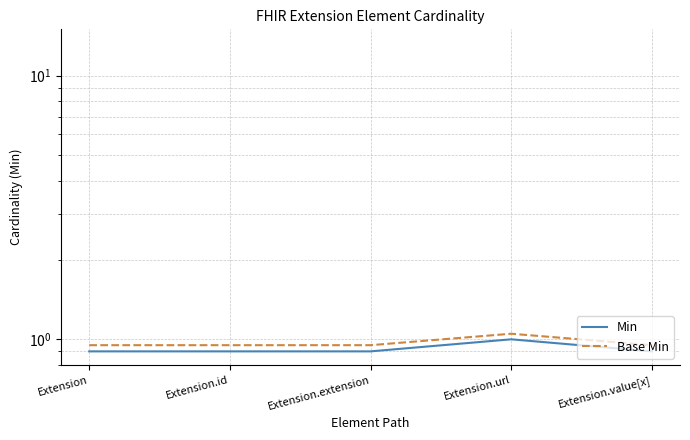

True or false: Min and Base Min cross at least once.

False